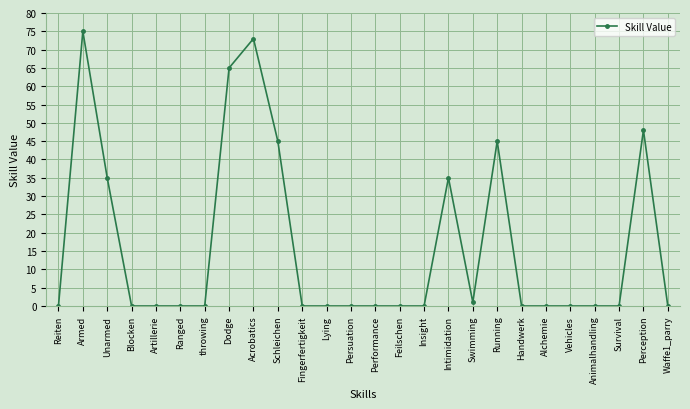

What is the sum of all values?

422